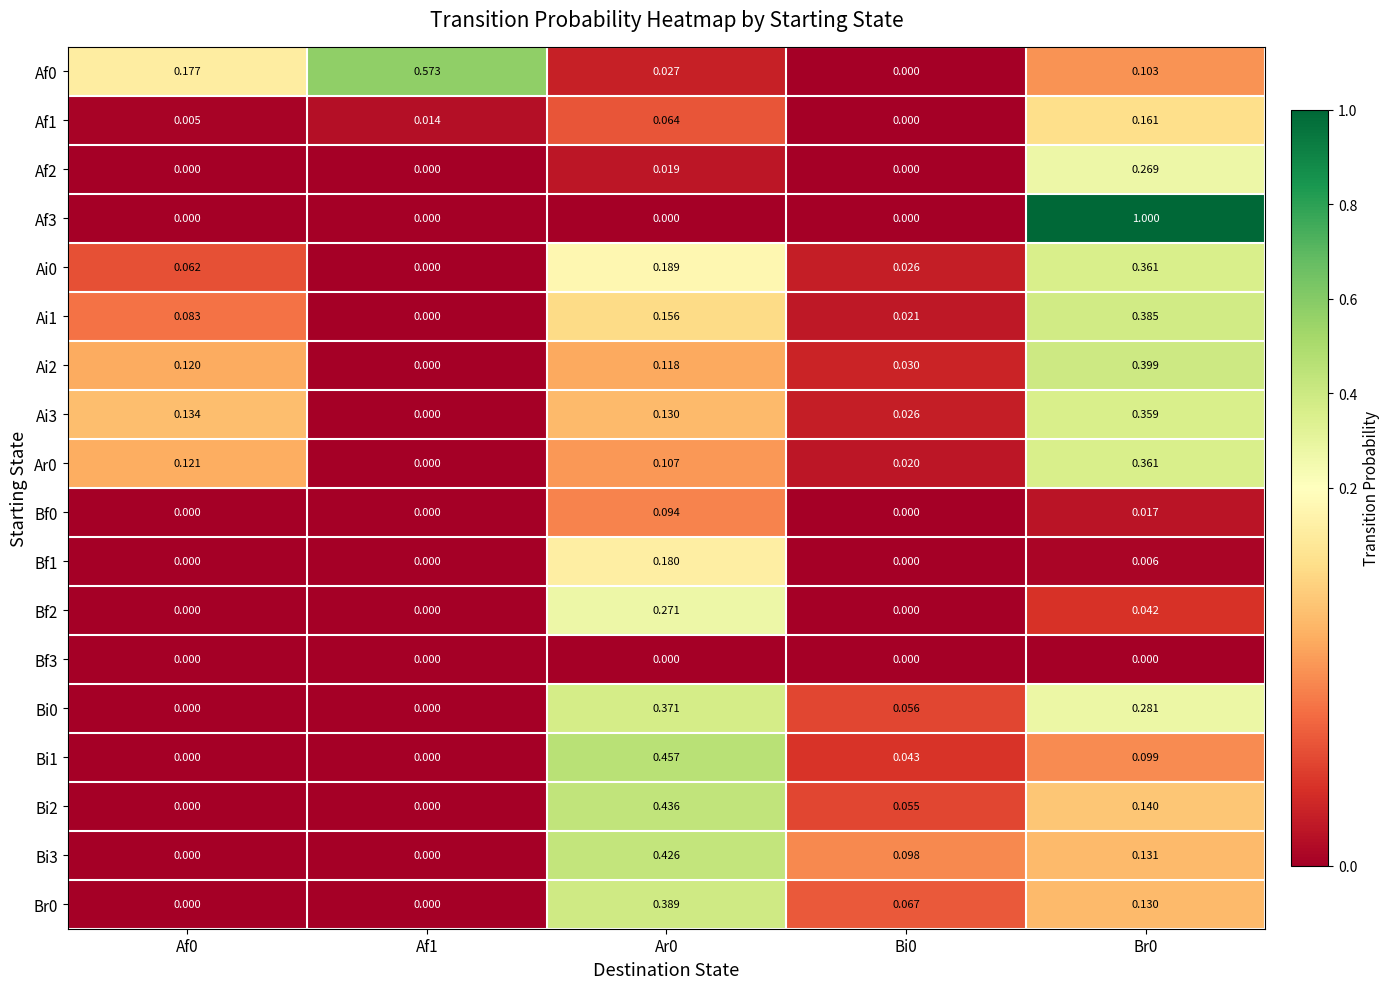

Is the value of Af0 at Ar0 greater than the value of Ai1 at Af0?

No